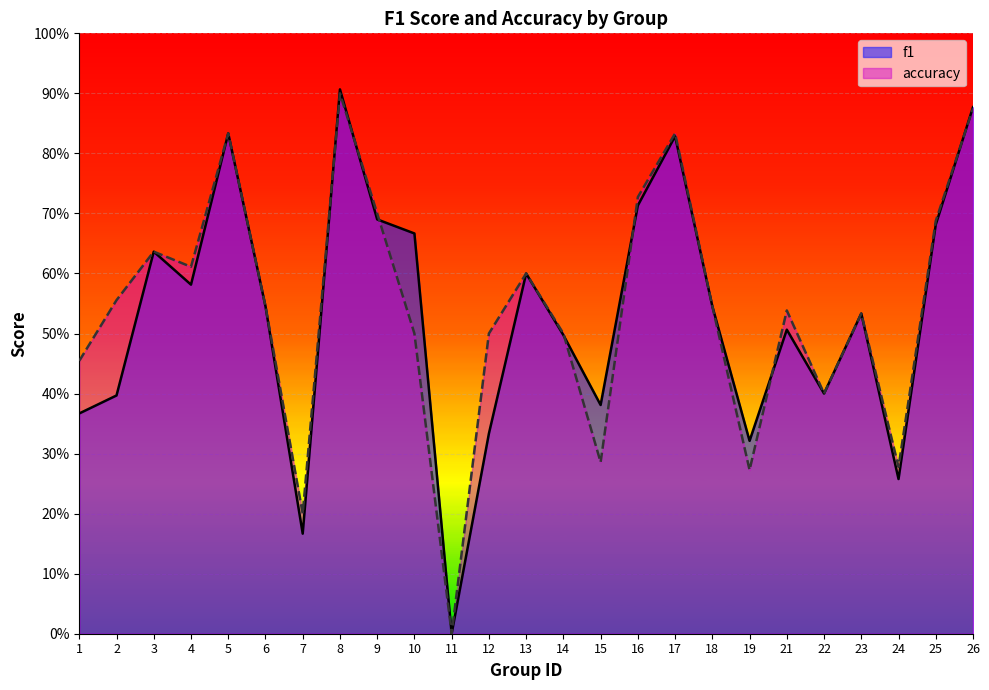

Reading right to left, transcribe all the data shown in this chart.

f1: 0.9	0.7	0.3	0.5	0.4	0.5	0.3	0.5	0.8	0.7	0.4	0.5	0.6	0.3	0.0	0.7	0.7	0.9	0.2	0.5	0.8	0.6	0.6	0.4	0.4
accuracy: 0.9	0.7	0.3	0.5	0.4	0.5	0.3	0.5	0.8	0.7	0.3	0.5	0.6	0.5	0.0	0.5	0.7	0.9	0.2	0.5	0.8	0.6	0.6	0.6	0.5